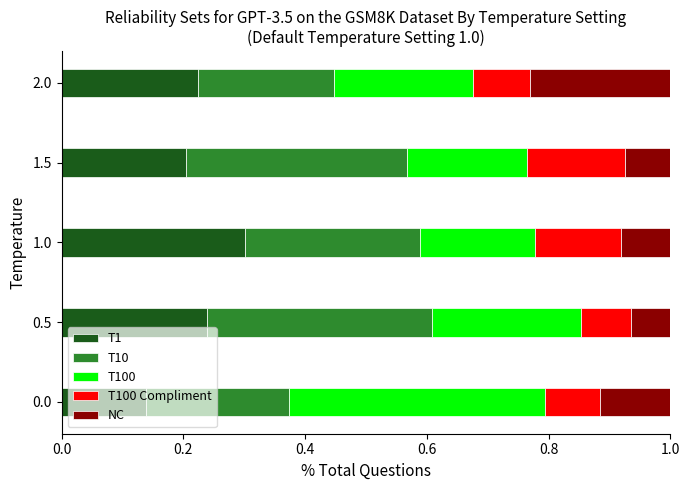

Which category has the highest value in the T1 series?

1.0